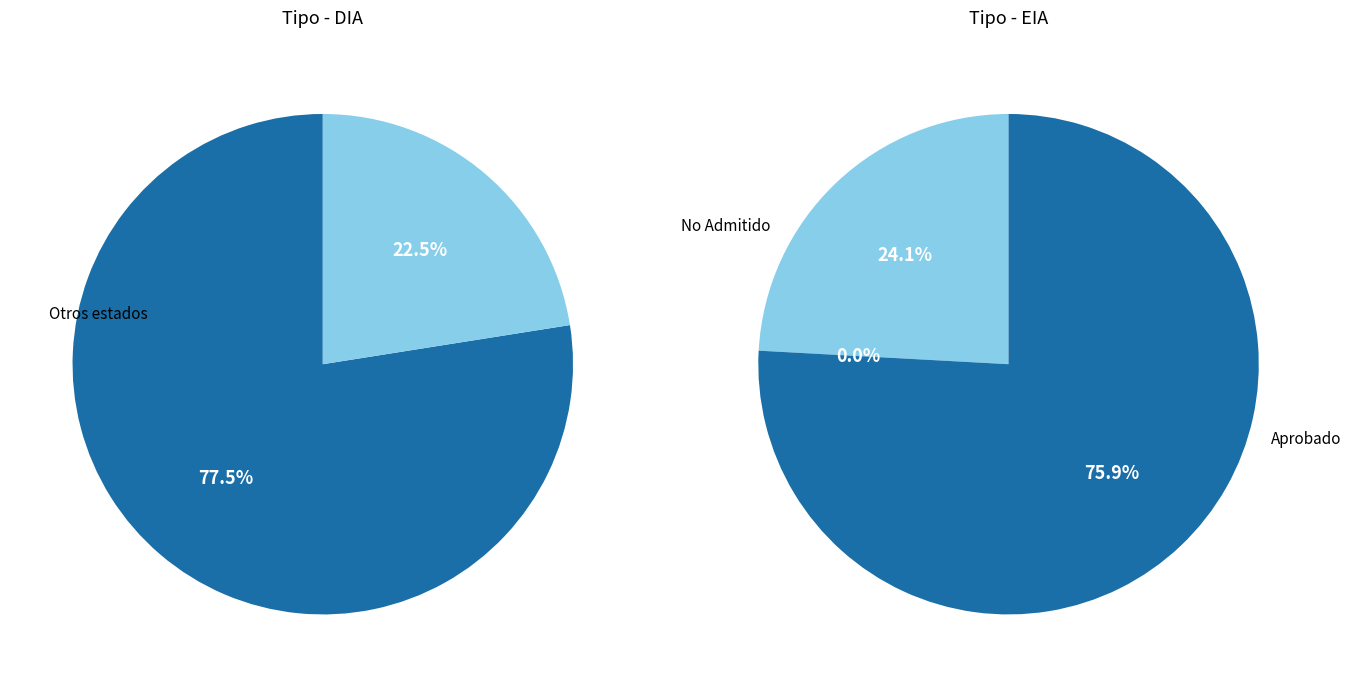

What is the smallest slice in the pie chart?

EIA